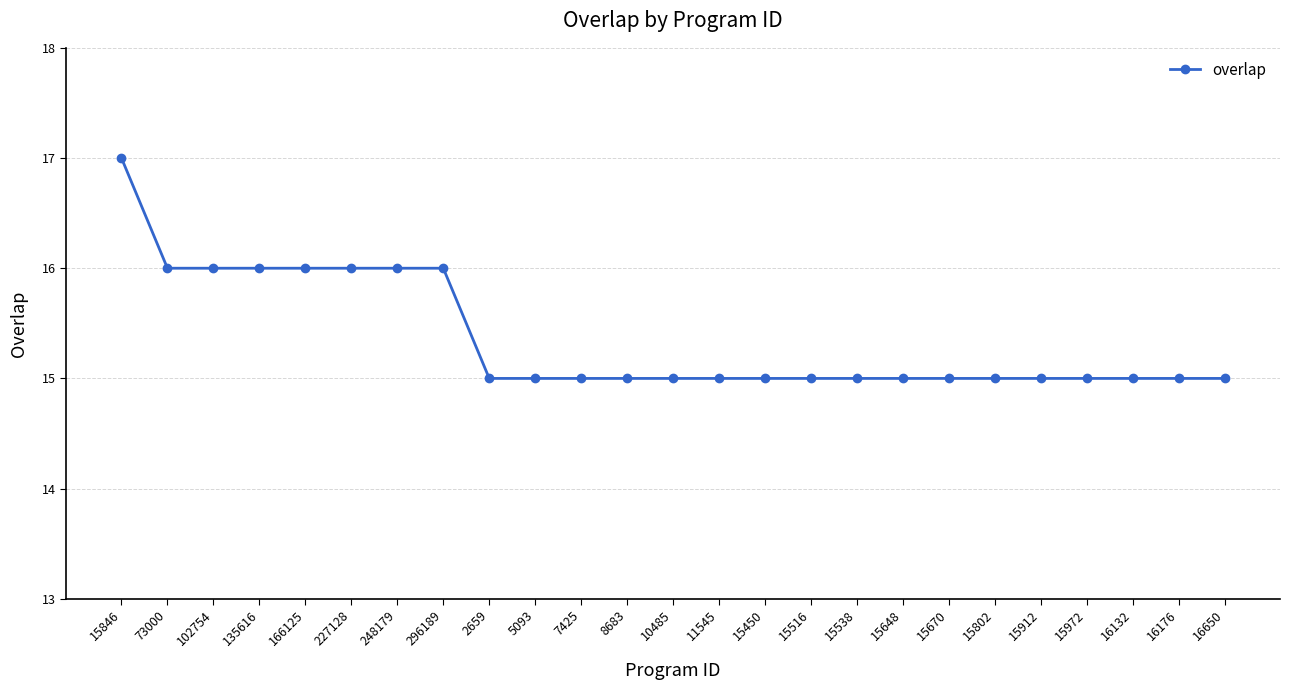

What is the ratio of the value at 11545 to the value at 15516?

1.0